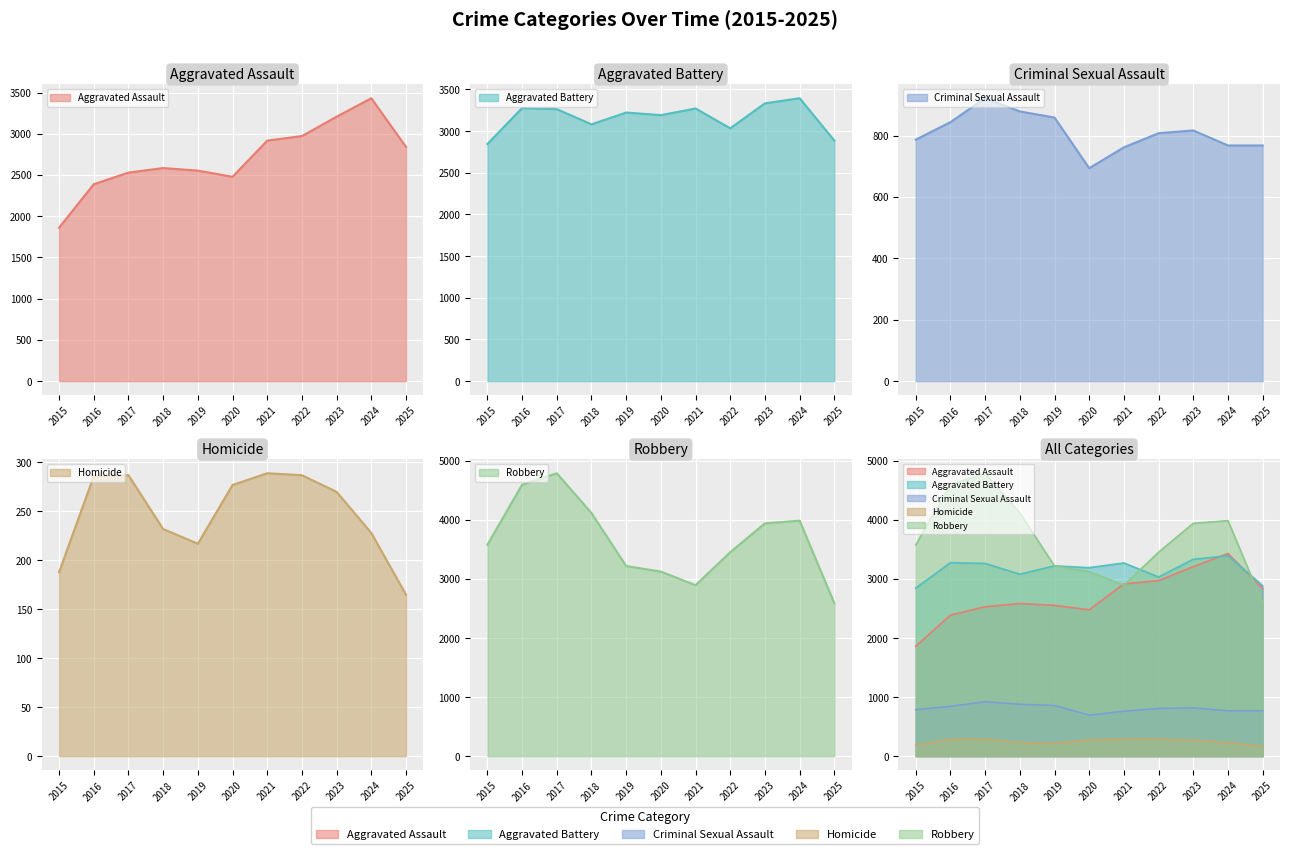

At which category is the sum across all series the highest?

2024